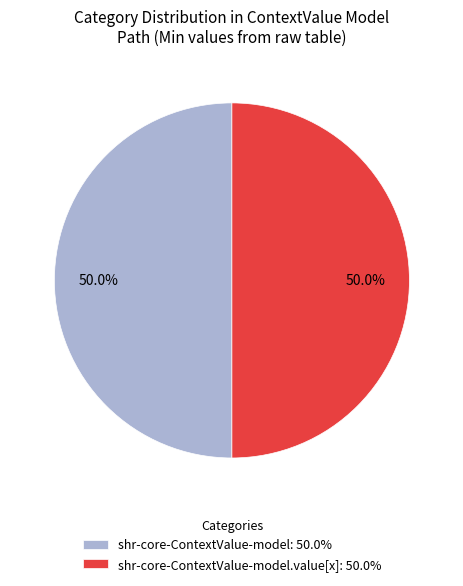

What percentage do shr-core-ContextValue-model: 50.0% and shr-core-ContextValue-model.value[x]: 50.0% together represent?

100.0%